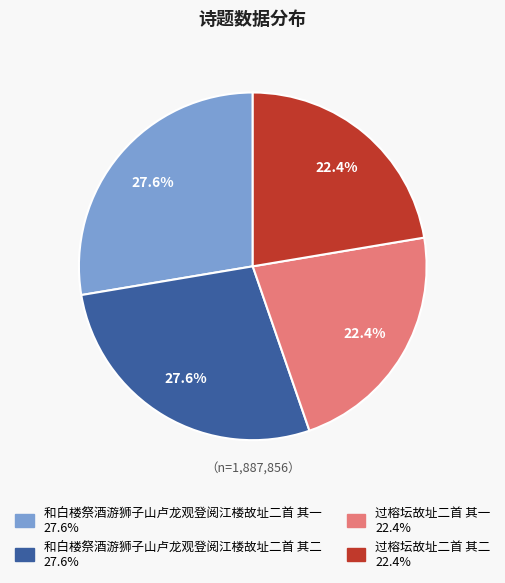

Do 过榕坛故址二首 其一 and 过榕坛故址二首 其二 together represent more than half of the pie?

No